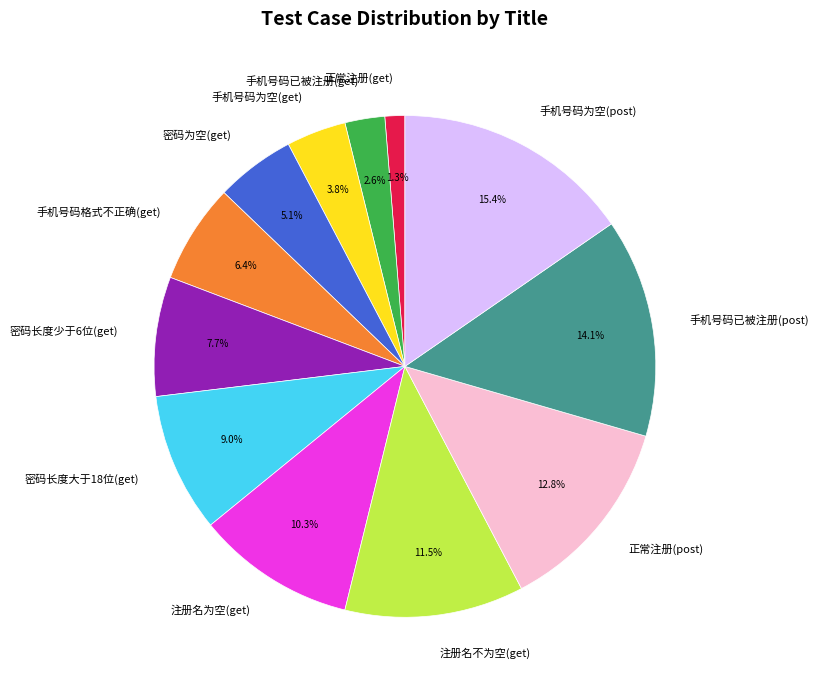

To the nearest percent, what portion does 密码长度大于18位(get) represent?

9%